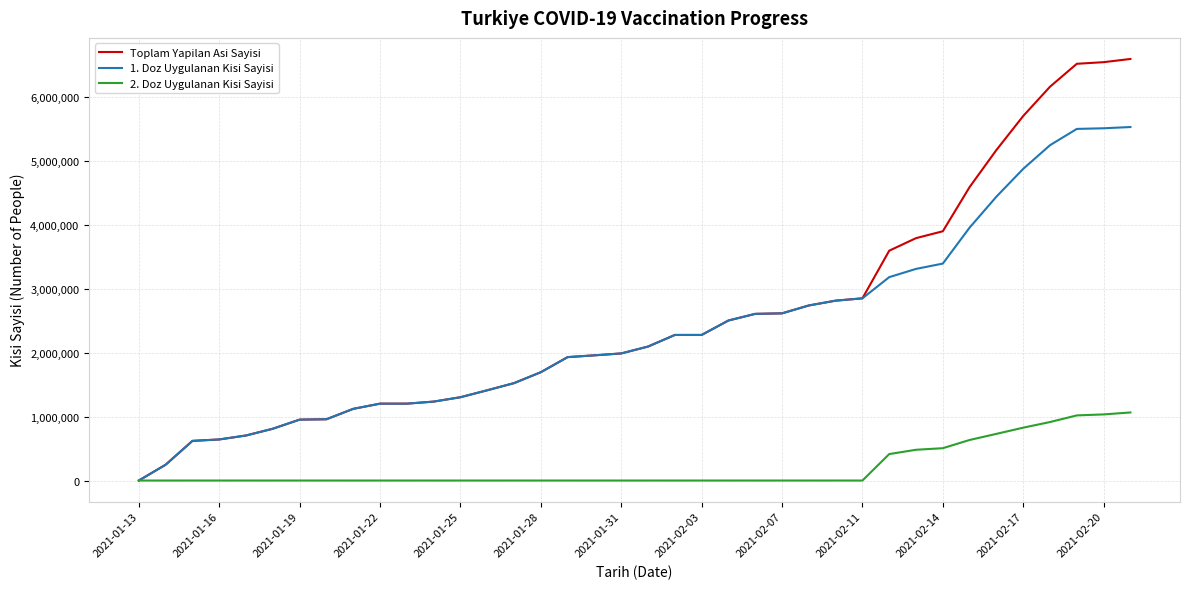

Which series has the largest range (max minus min)?

Toplam Yapilan Asi Sayisi